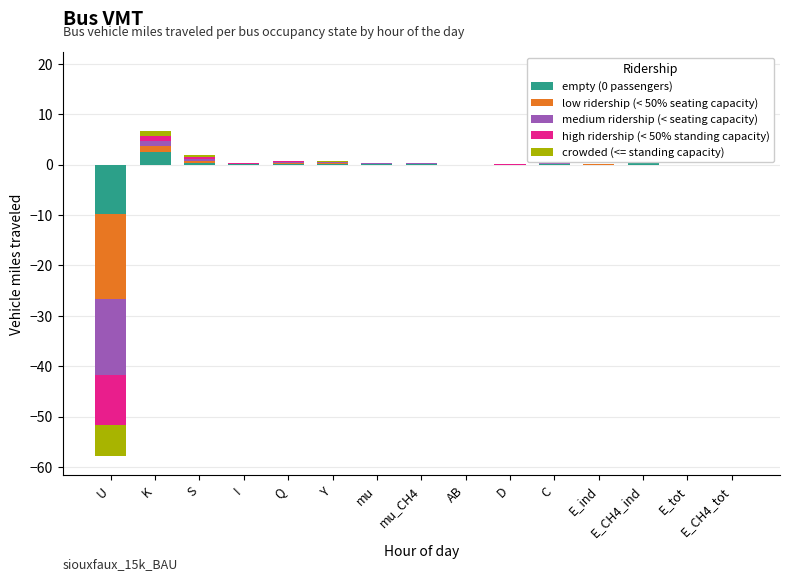

Between E_ind and E_CH4_tot, which series saw the biggest shift?

empty (0 passengers)